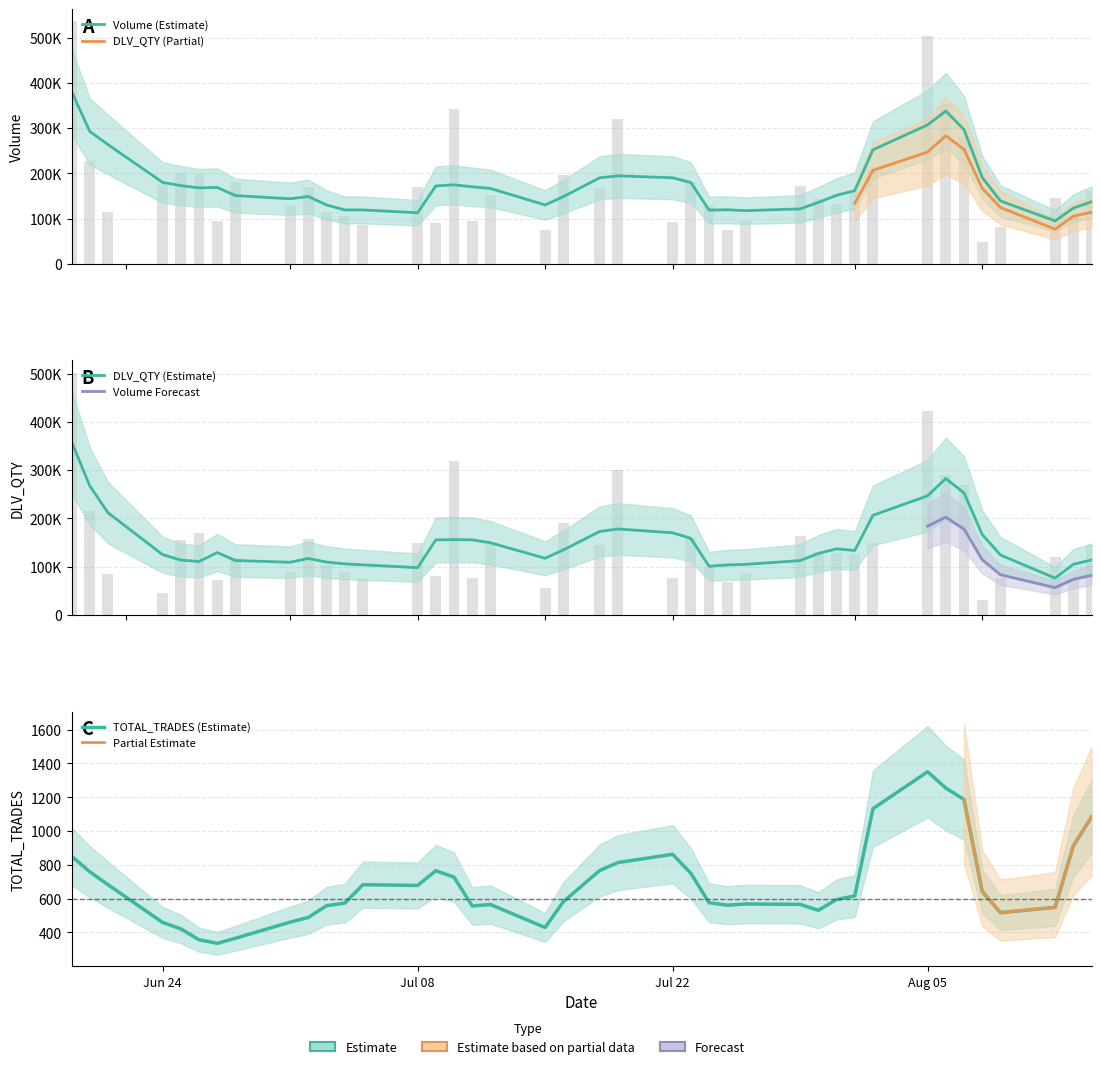

Is the value of Volume at 36 greater than the value of DLV_QTY at 21?

No